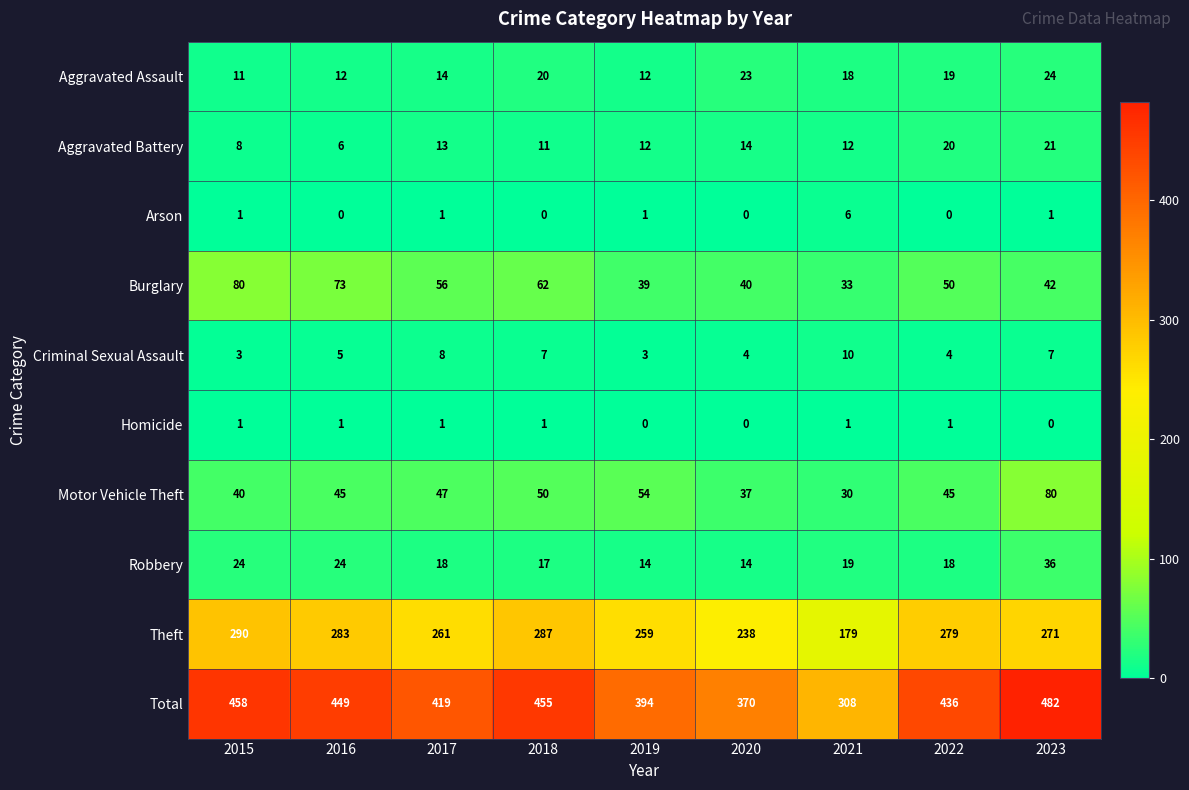

Is the value of Theft at 2015 greater than the value of Arson at 2015?

Yes